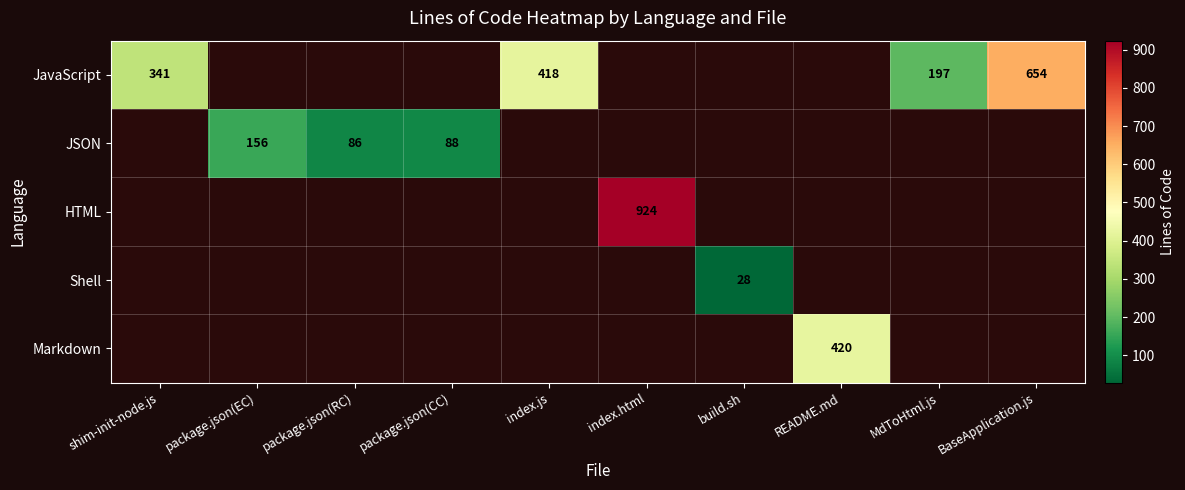

The Shell series shows 16 at build.sh. True or false?

False